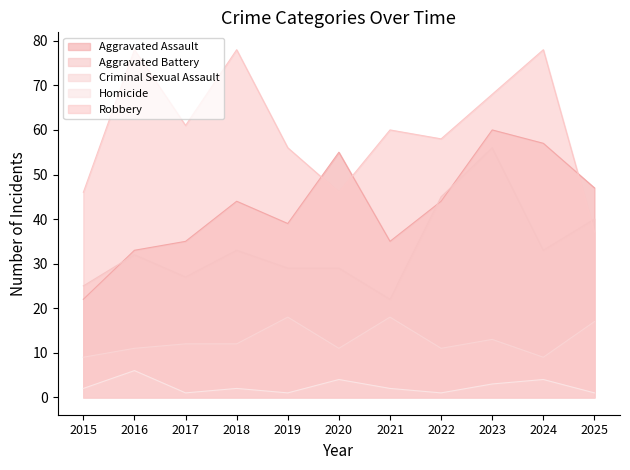

Reading left to right, what are all the values shown in this chart?

Aggravated Assault: 22	33	35	44	39	55	35	44	60	57	47
Aggravated Battery: 25	32	27	33	29	29	22	45	56	33	40
Criminal Sexual Assault: 9	11	12	12	18	11	18	11	13	9	17
Homicide: 2	6	1	2	1	4	2	1	3	4	1
Robbery: 46	78	61	78	56	46	60	58	68	78	37